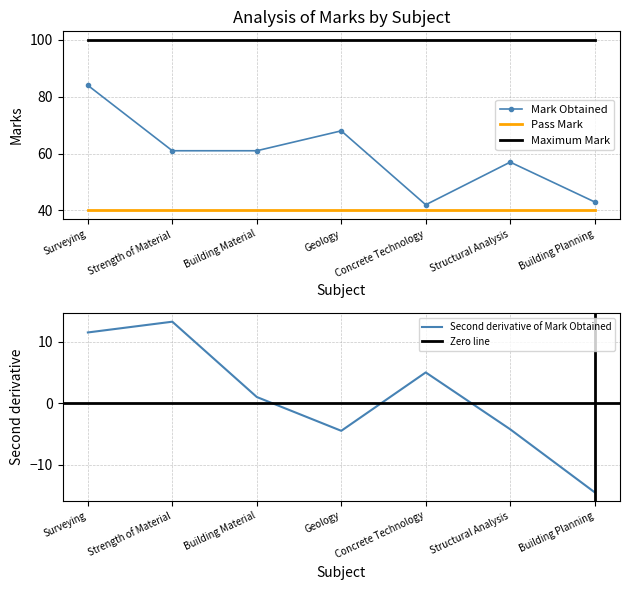

The Mark Obtained series shows 96 at Strength of Material. True or false?

False